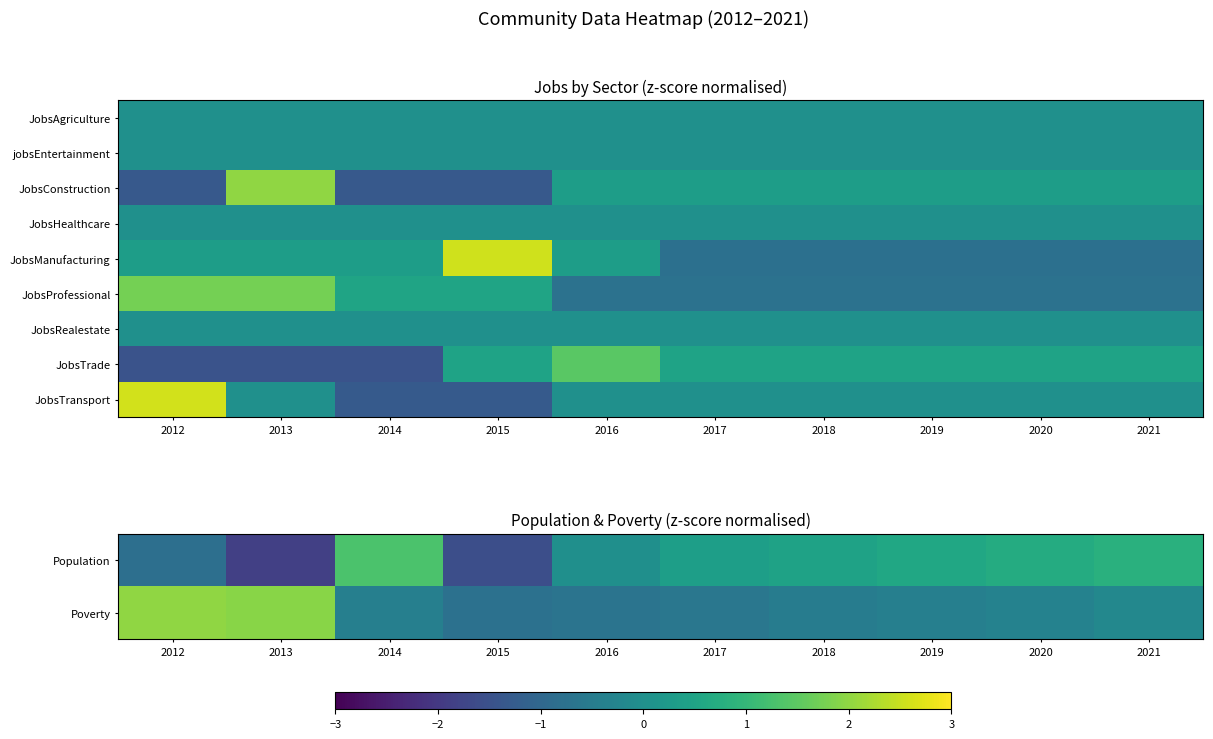

How many distinct data groups are displayed?

9